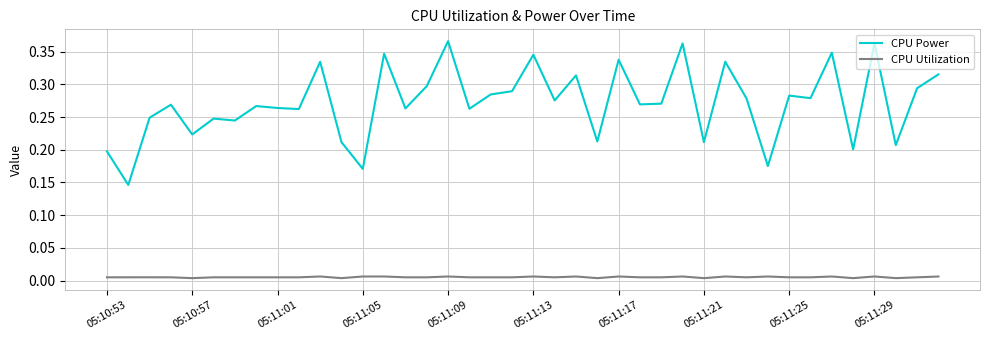

Which series has the largest total across all categories?

CPU Power